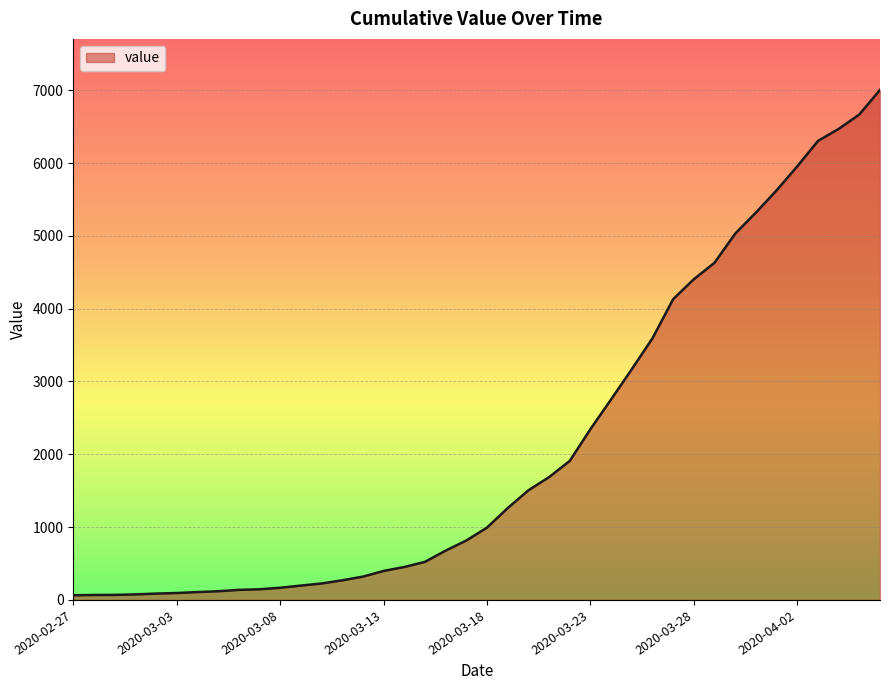

What is the greatest value displayed?

7004